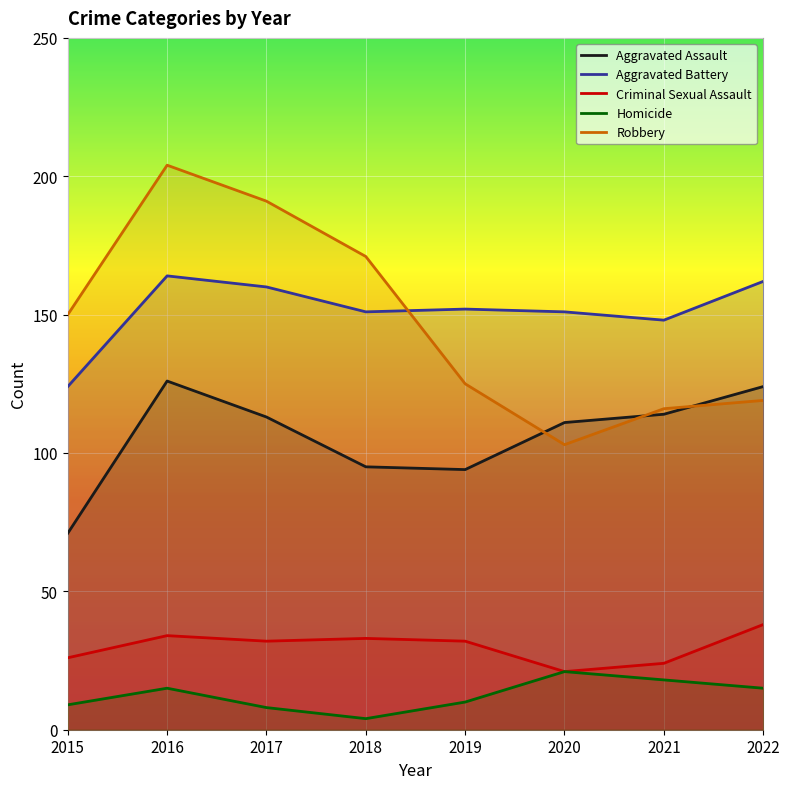

True or false: Aggravated Assault and Homicide cross at least once.

False